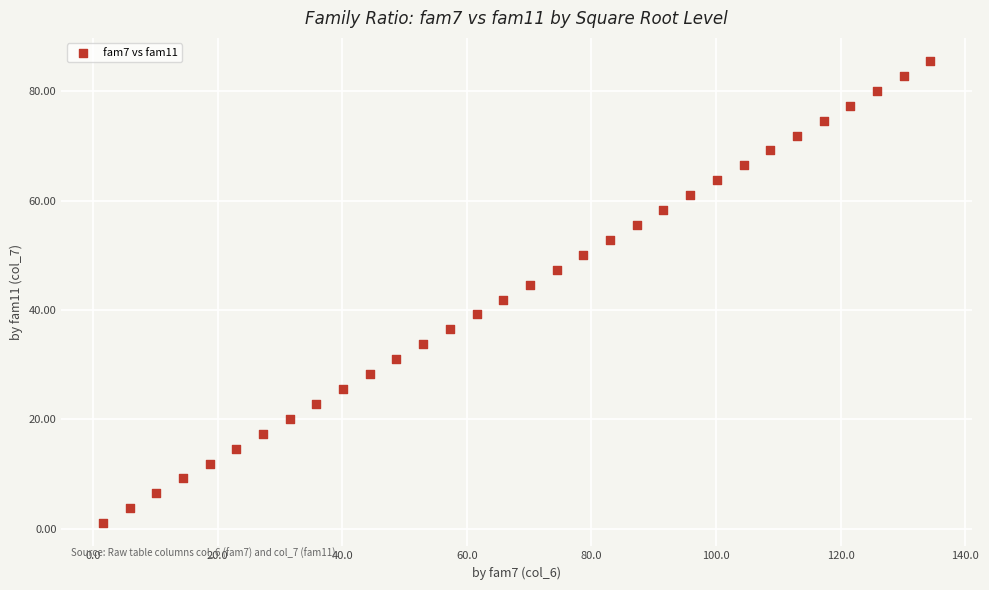

What is the range of Y values (max minus min)?

84.5